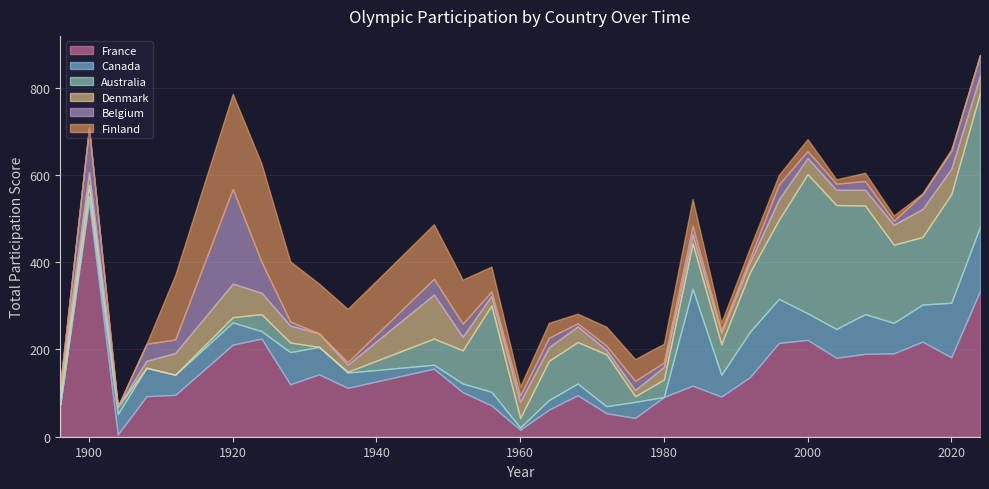

What is the difference between the maximum and second lowest values in the Belgium series?

217